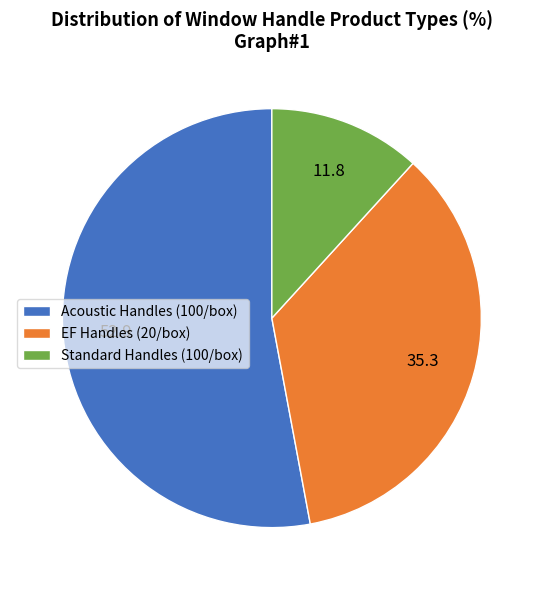

Is it true that Acoustic Handles (100/box) is 39% of the pie?

False